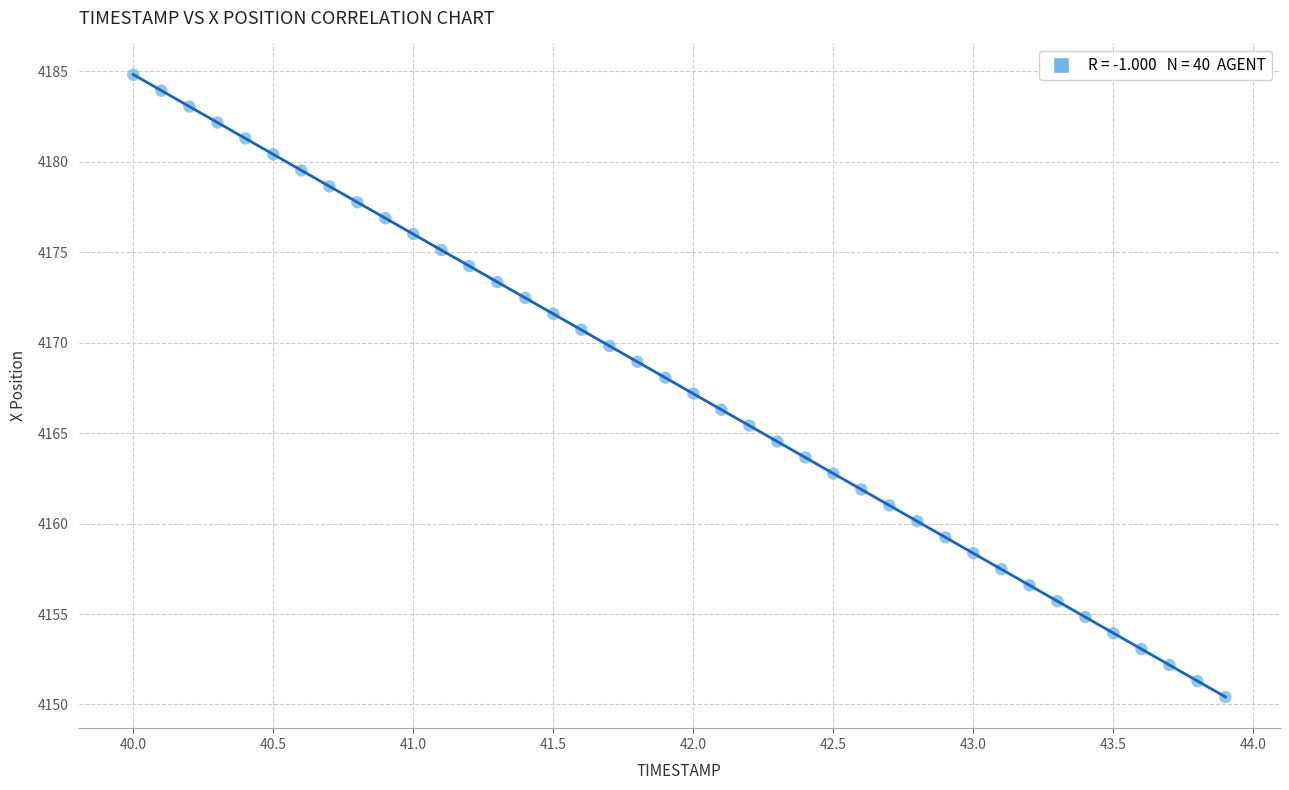

What is the range of X values (max minus min)?

3.9